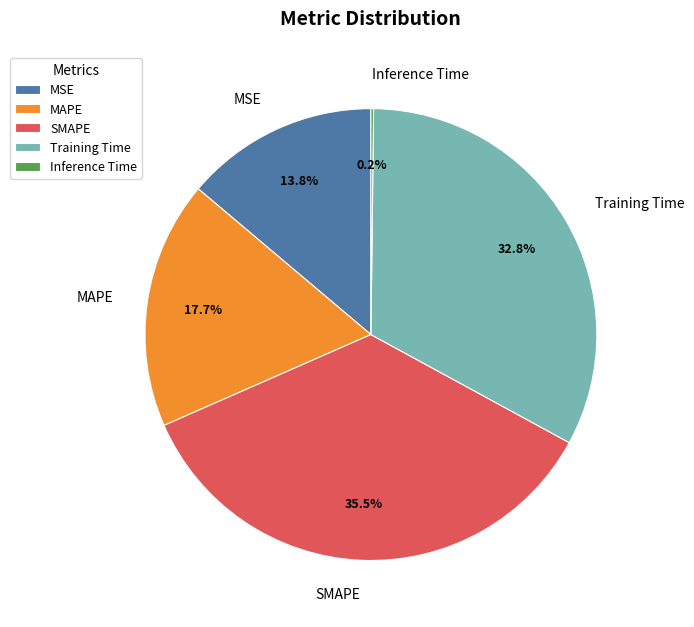

To the nearest percent, what portion does Training Time represent?

33%